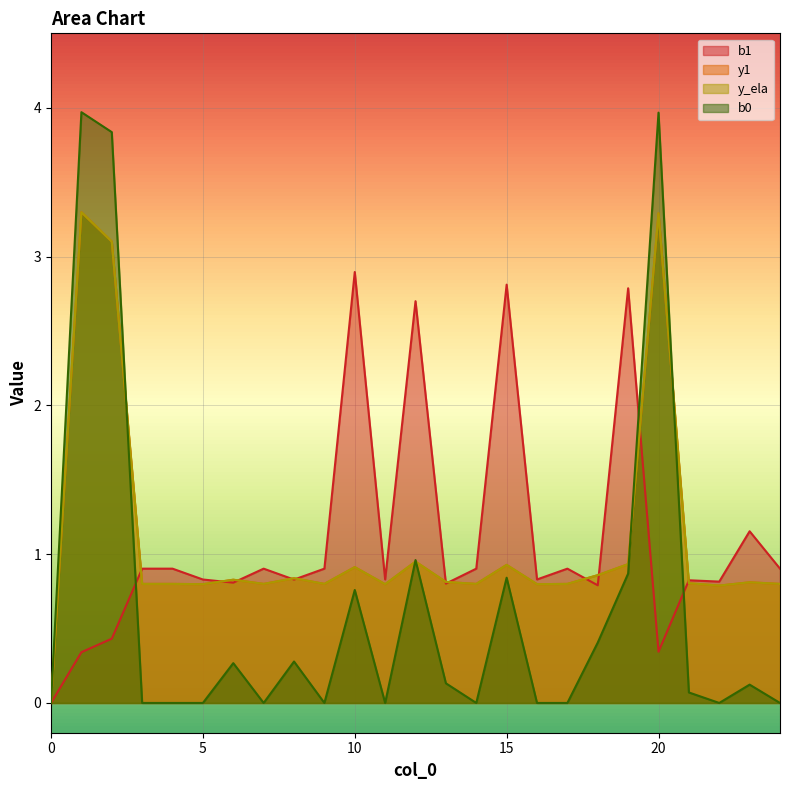

Is it true that b1 equals 0.8 at 16?

True